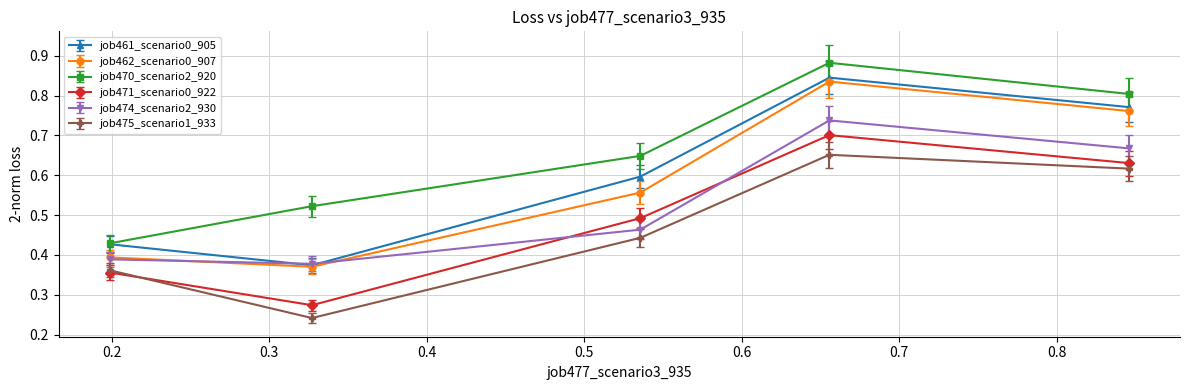

Count the job474_scenario2_930 values in the range 0 to 1.

5